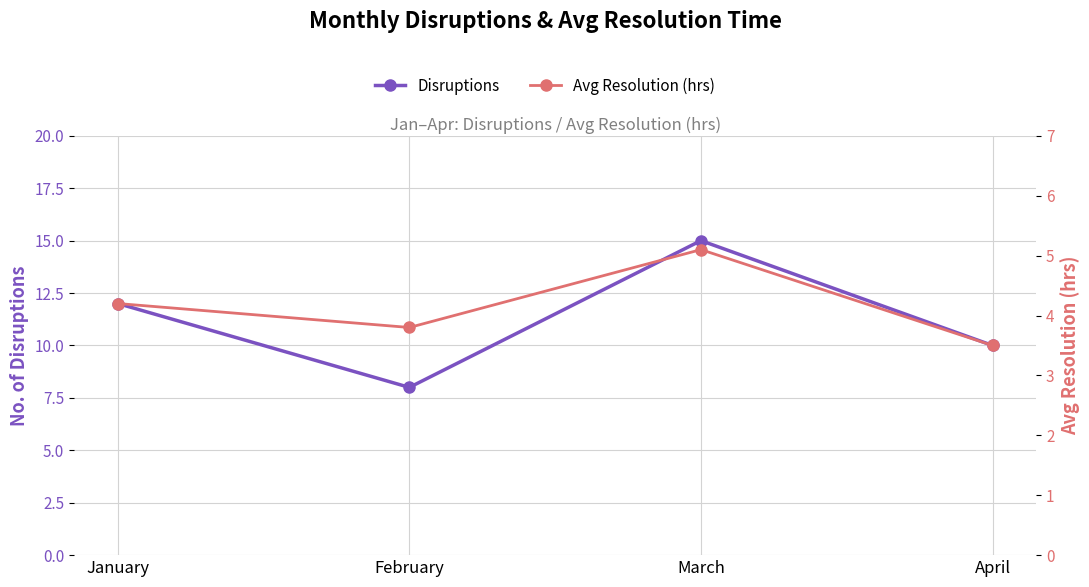

What is the lowest value of the Avg Resolution (hrs) series?

3.5